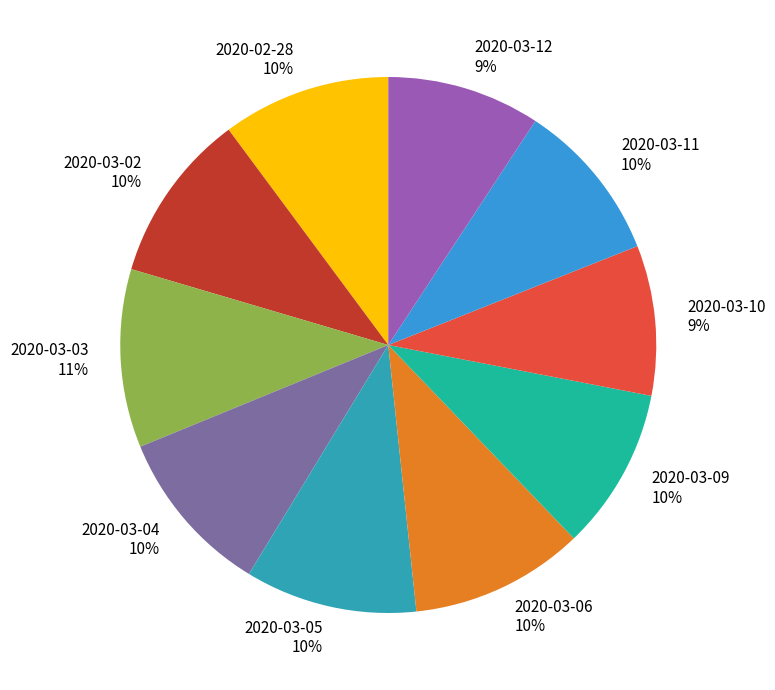

To the nearest percent, what is the difference between the largest and smallest slice percentages?

2%